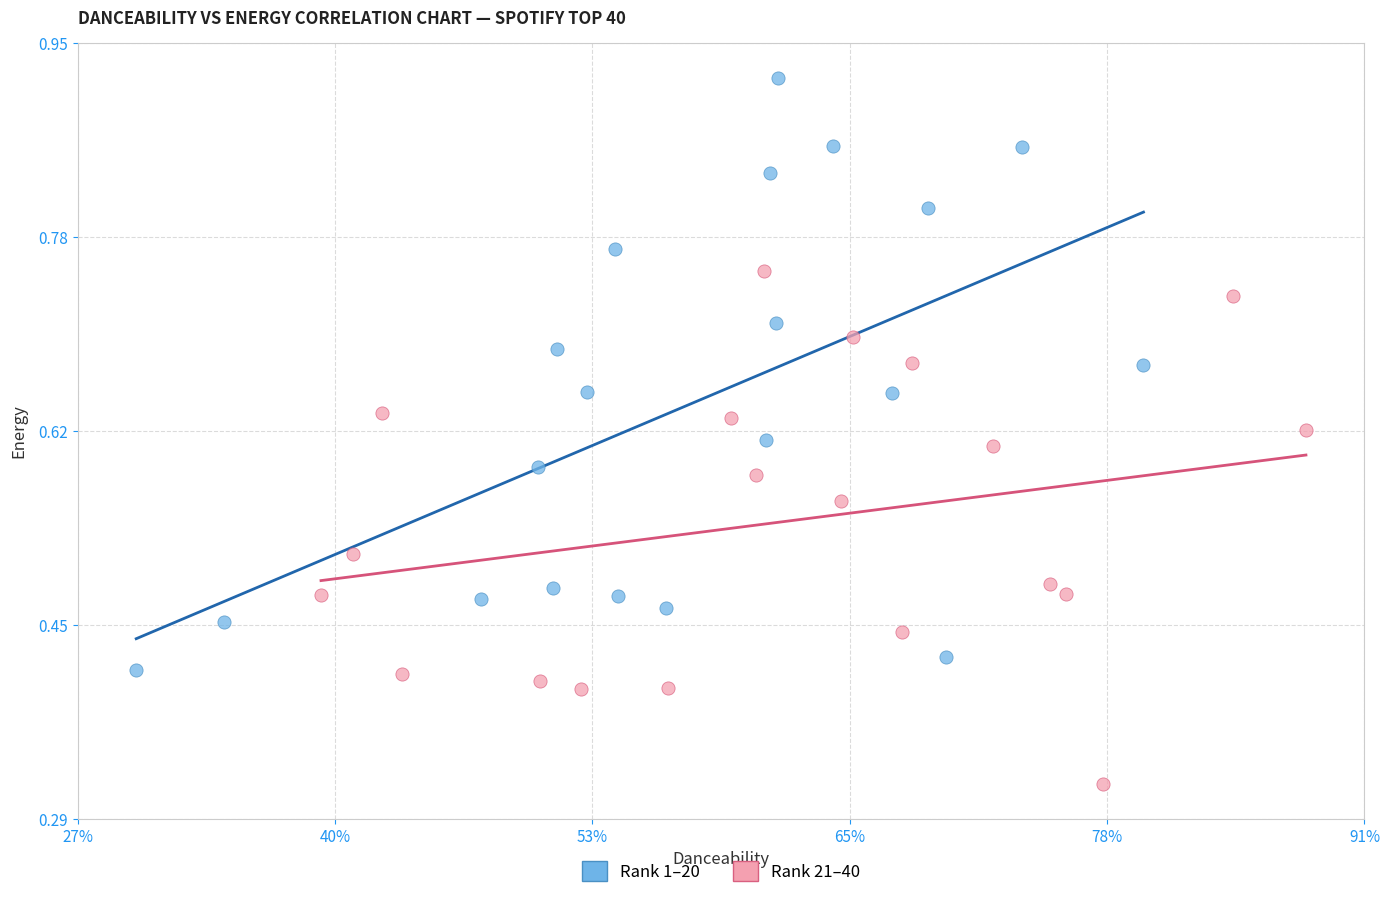

Which series contains the lowest Y value?

Rank 21–40